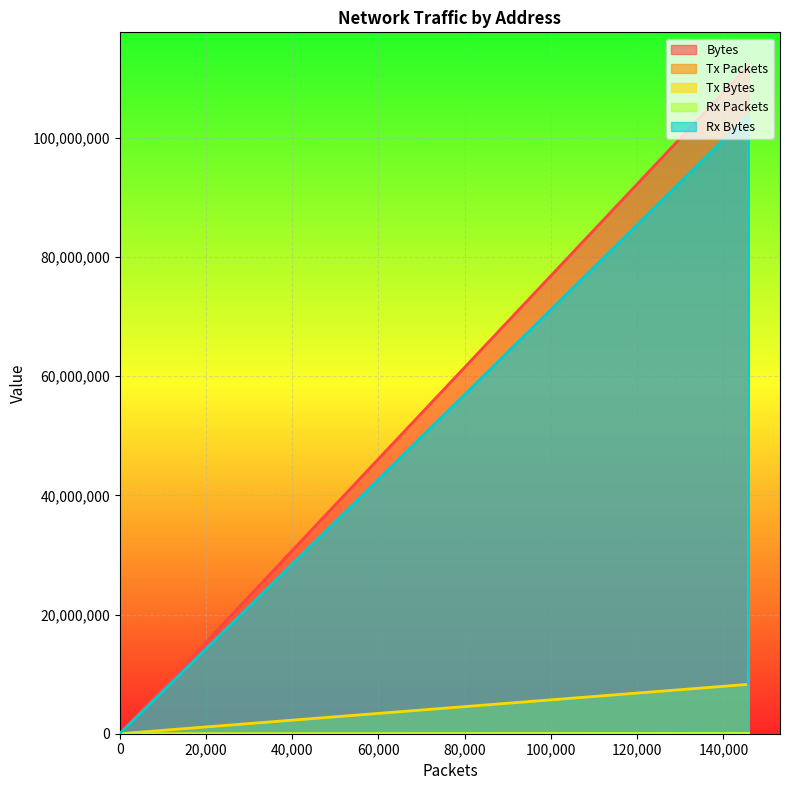

Which series has the largest range (max minus min)?

Bytes